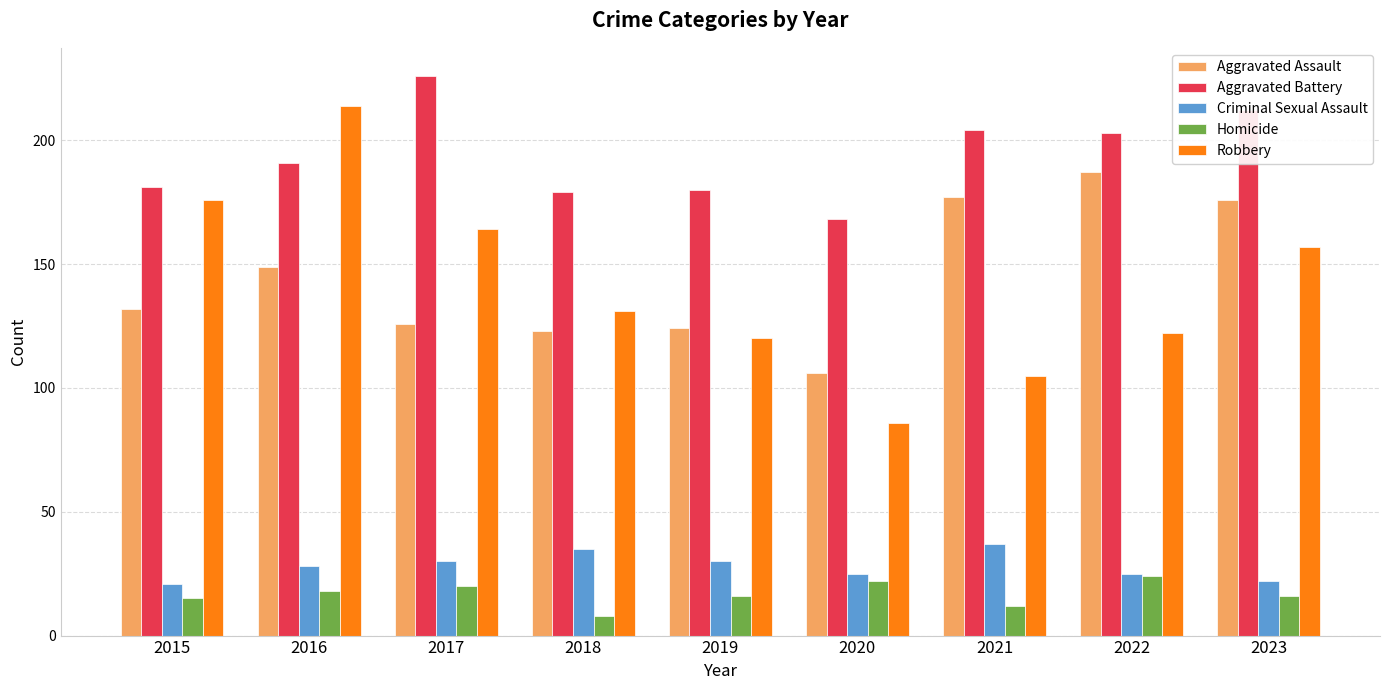

The Aggravated Assault series shows 176 at 2023. True or false?

True